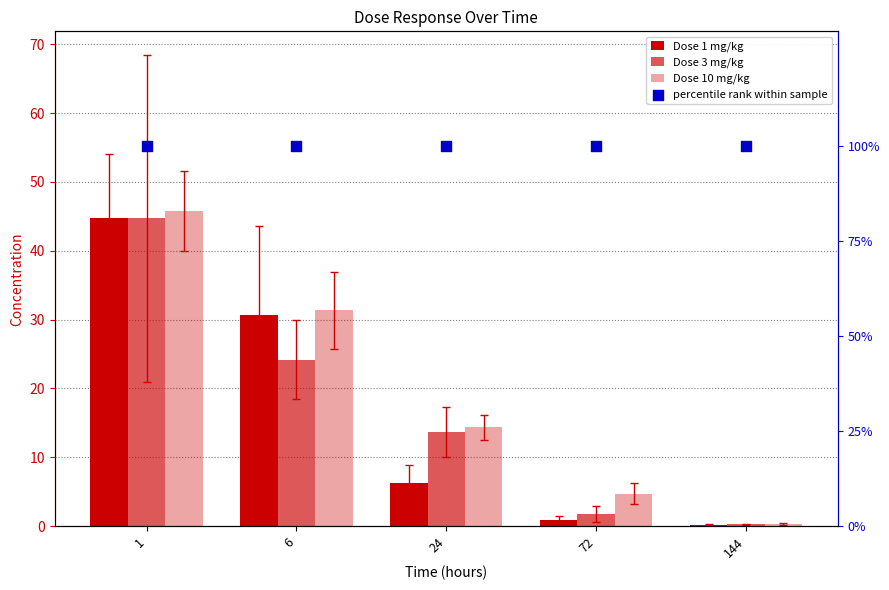

At how many categories does at least one series exceed 82?

5